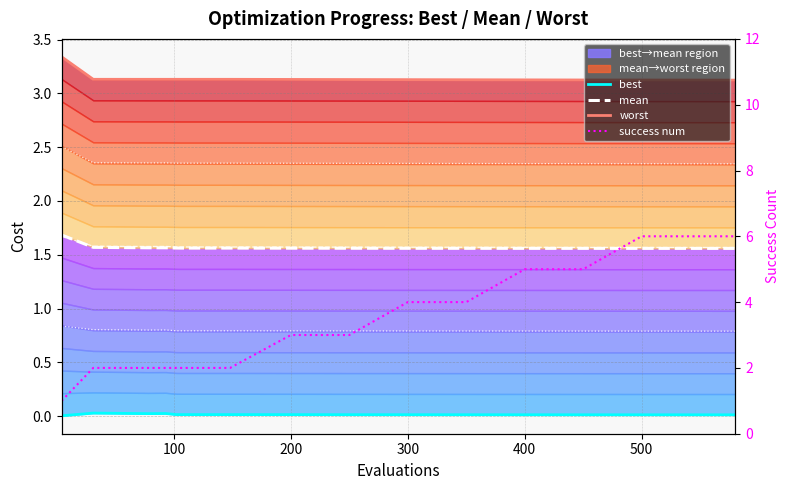

Reading right to left, what are all the values shown in this chart?

evals: 6.0	6.0	6.0	5.0	5.0	4.0	4.0	3.0	3.0	2.0	2.0	2.0	2.0	2.0	2.0	2.0	2.0	2.0	1.0
mean: 1.6	1.6	1.6	1.6	1.6	1.6	1.6	1.6	1.6	1.6	1.6	1.6	1.6	1.6	1.6	1.6	1.6	1.6	1.7
best: 0.0	0.0	0.0	0.0	0.0	0.0	0.0	0.0	0.0	0.0	0.0	0.0	0.0	0.0	0.0	0.0	0.0	0.0	0.0
worst: 3.1	3.1	3.1	3.1	3.1	3.1	3.1	3.1	3.1	3.1	3.1	3.1	3.1	3.1	3.1	3.1	3.1	3.1	3.3